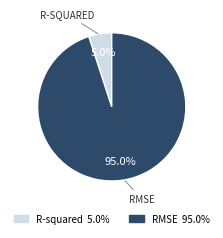

Is there any slice that represents more than half of the pie?

Yes